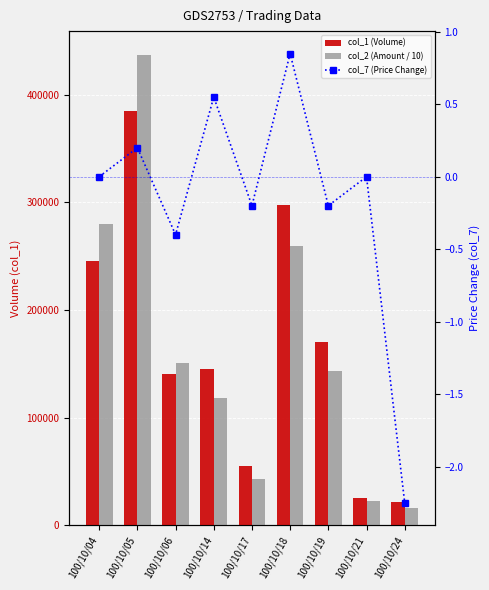

What is the difference between the maximum and minimum values in the col_2 (Amount / 10) series?

421395.0